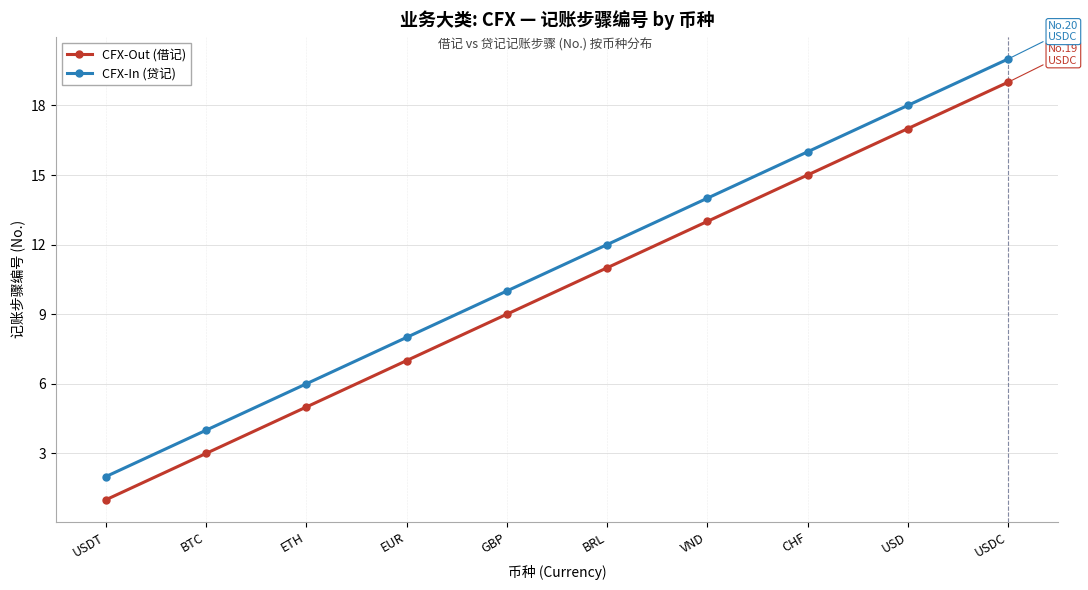

How many lines are shown in the chart?

2